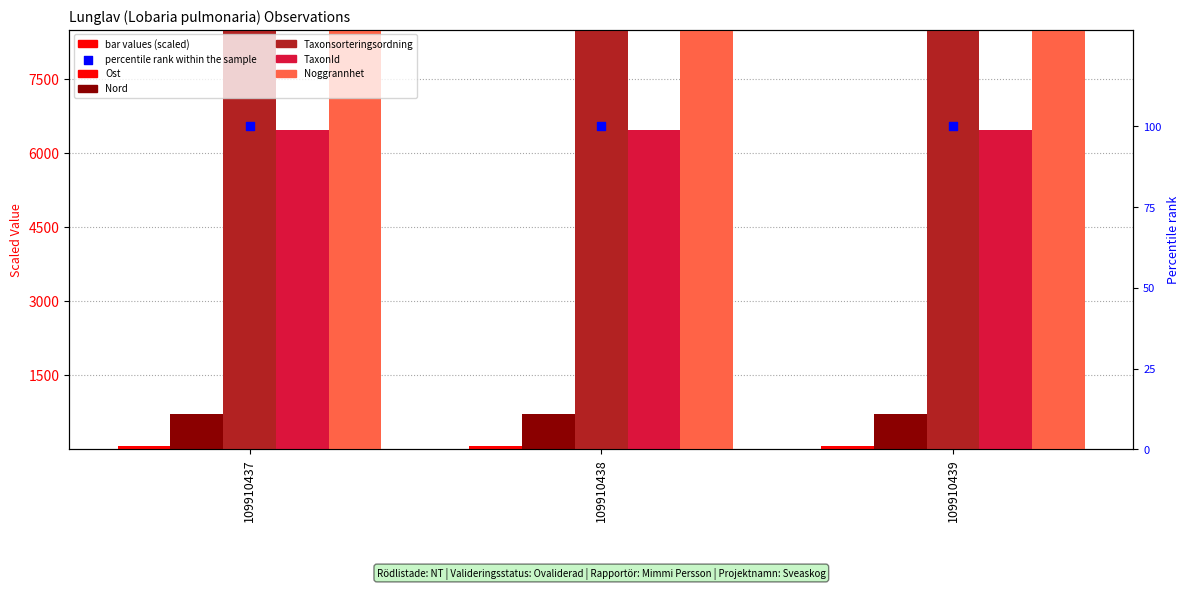

Which series contains the lowest Y value?

Ost